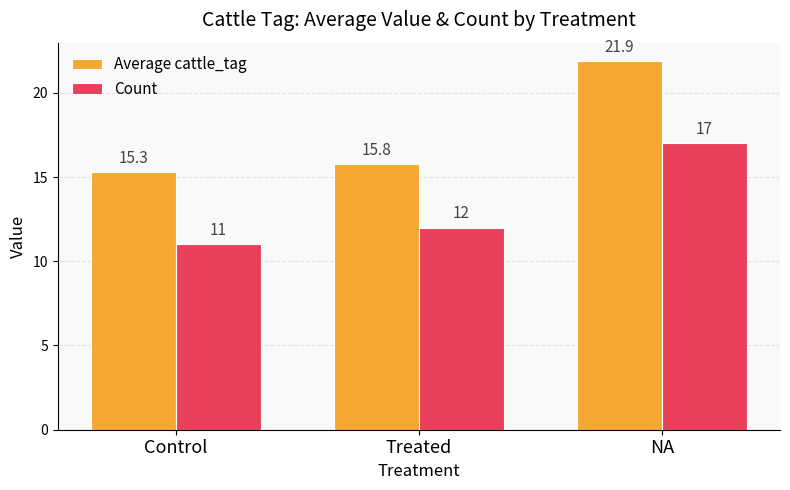

At which label is Average cattle_tag closest to 18?

Treated